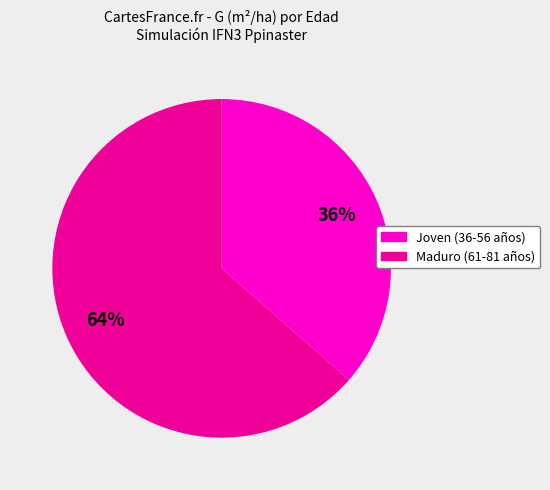

To the nearest percent, what is the average slice percentage?

50%